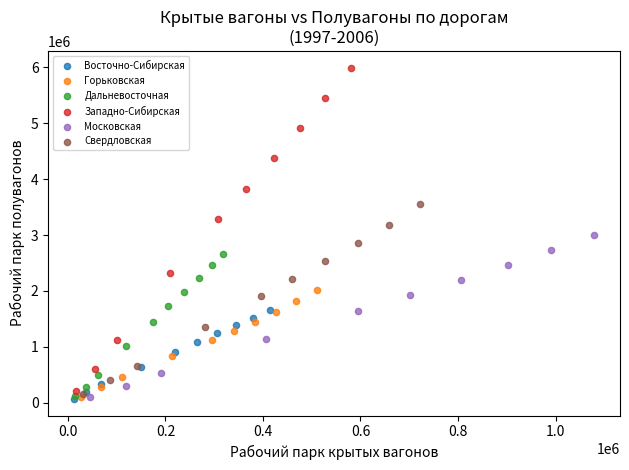

Which series has the largest Y range (max minus min)?

Западно-Сибирская